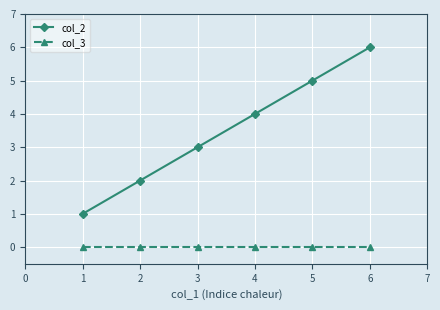

Rank the series by their maximum value, from lowest to highest.

col_3, col_2